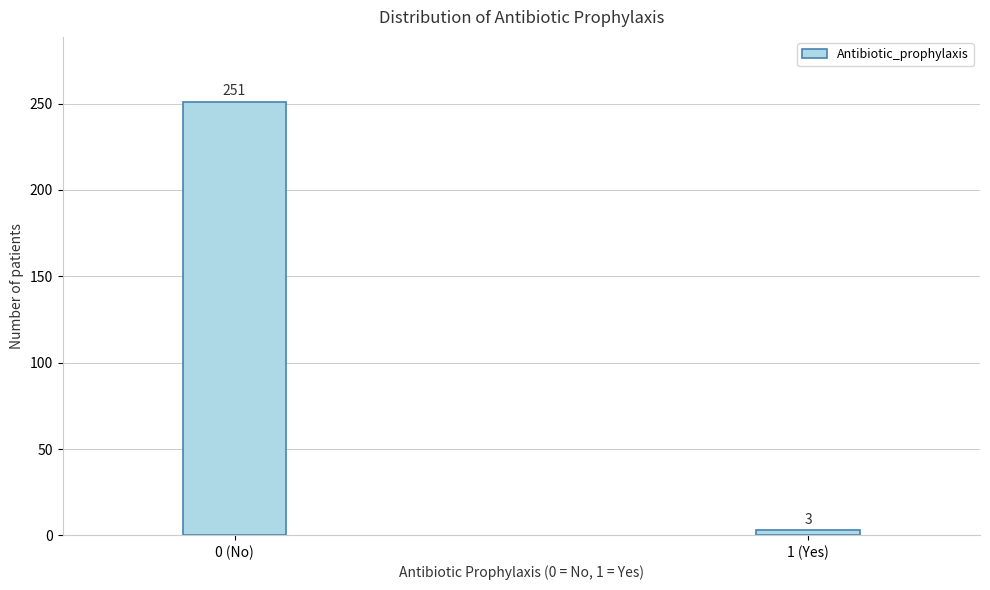

Reading right to left, list all the values displayed in this chart.

1 (Yes)=3	0 (No)=251